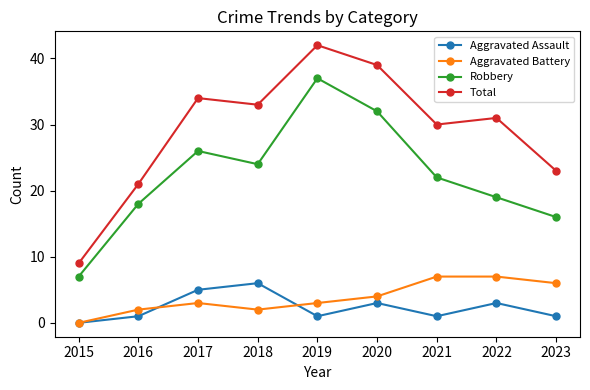

Rank the categories by Total value from highest to lowest.

2019, 2020, 2017, 2018, 2022, 2021, 2023, 2016, 2015